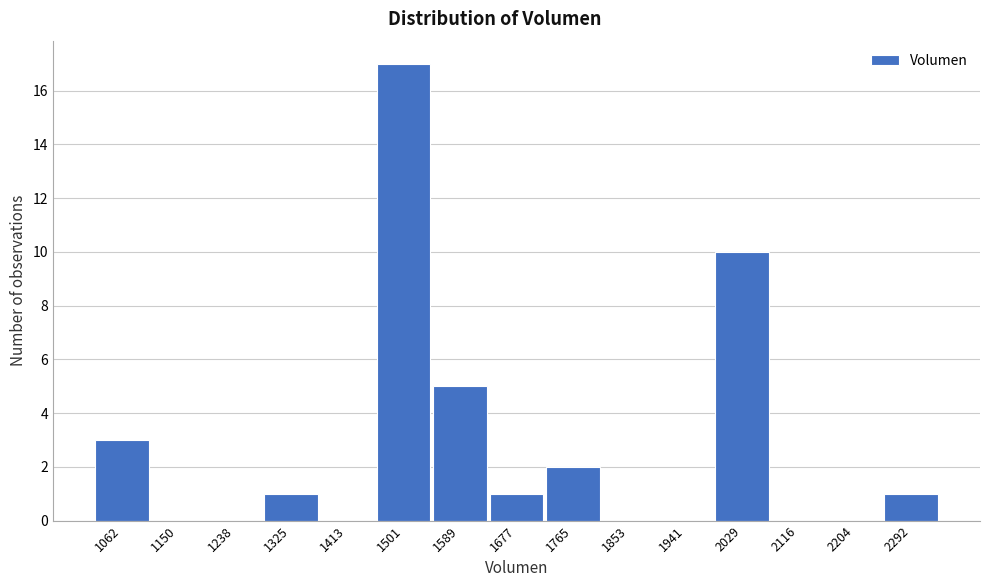

Reading left to right, extract all data points from this chart.

1062=3	1150=0	1238=0	1325=1	1413=0	1501=17	1589=5	1677=1	1765=2	1853=0	1941=0	2029=10	2116=0	2204=0	2292=1